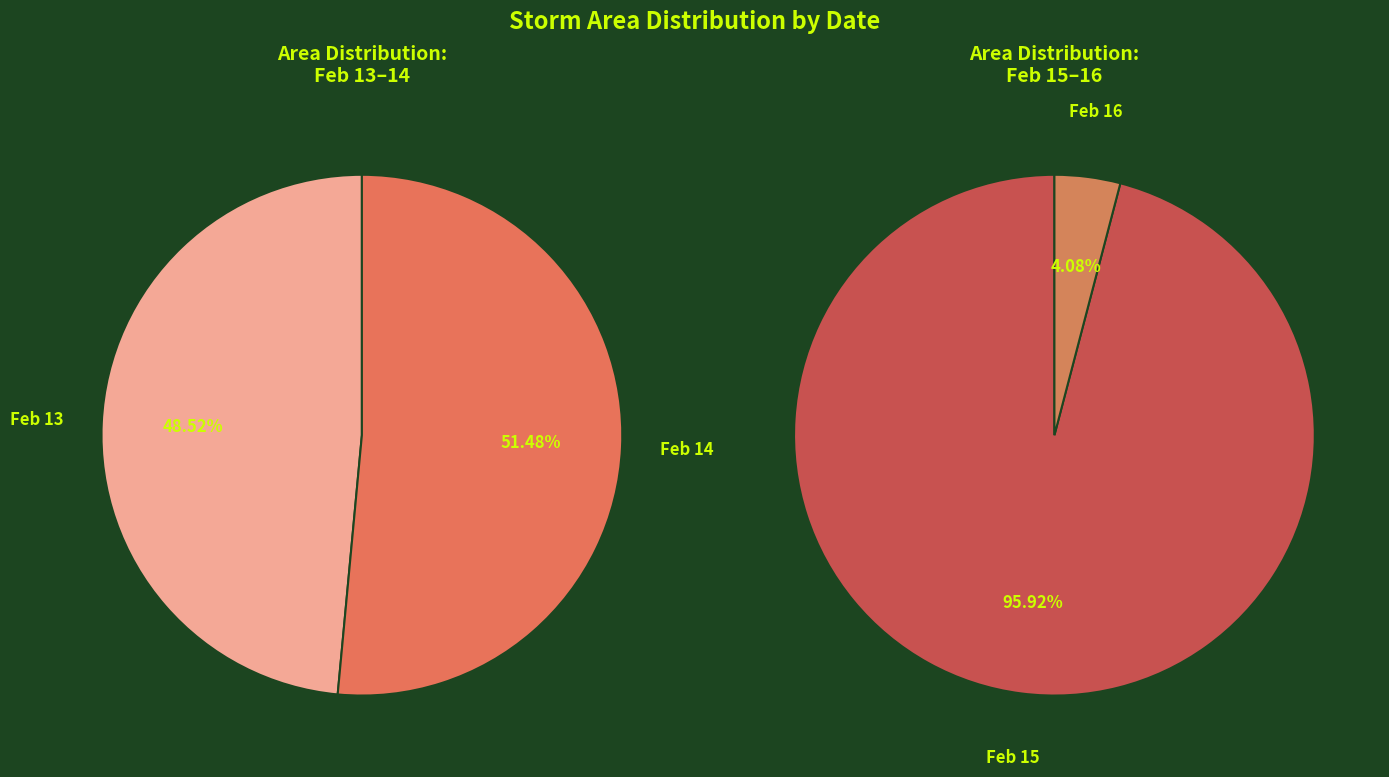

How many segments does this pie chart have?

4